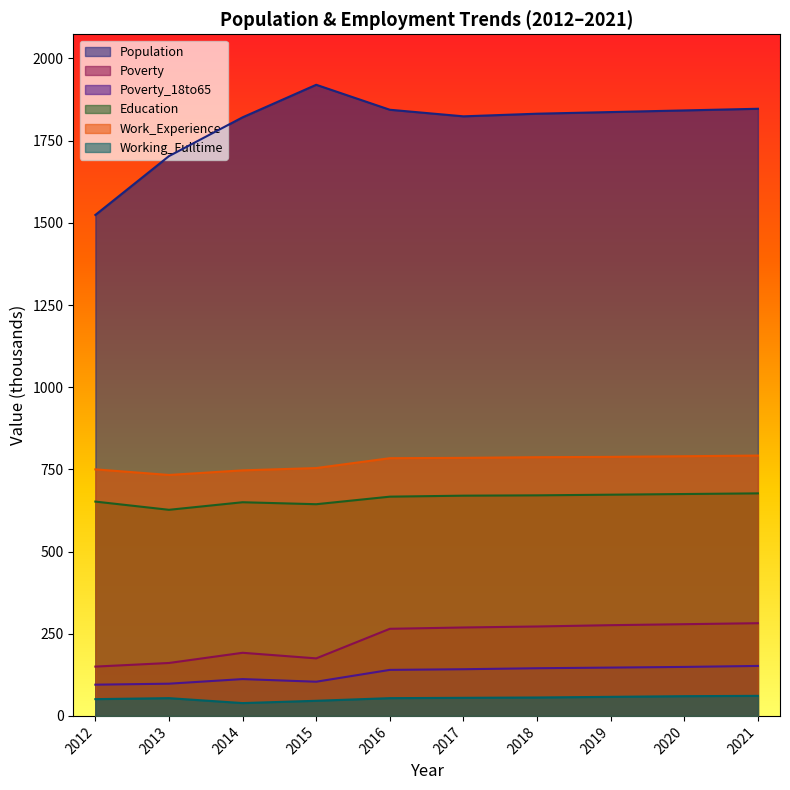

Is the value of Working_Fulltime at 2020 greater than the value of Population at 2013?

No